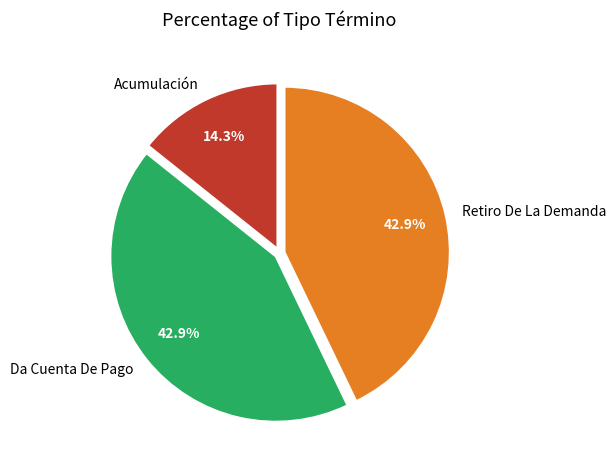

Does any single category account for the majority?

No